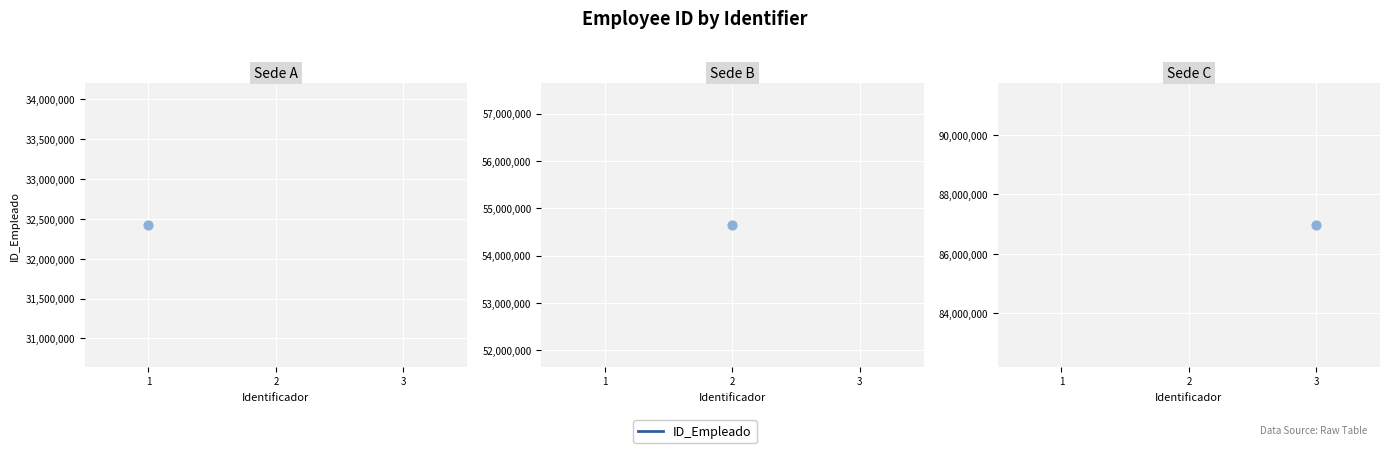

What is the ratio of the value at 2 to the value at 1?

1.7